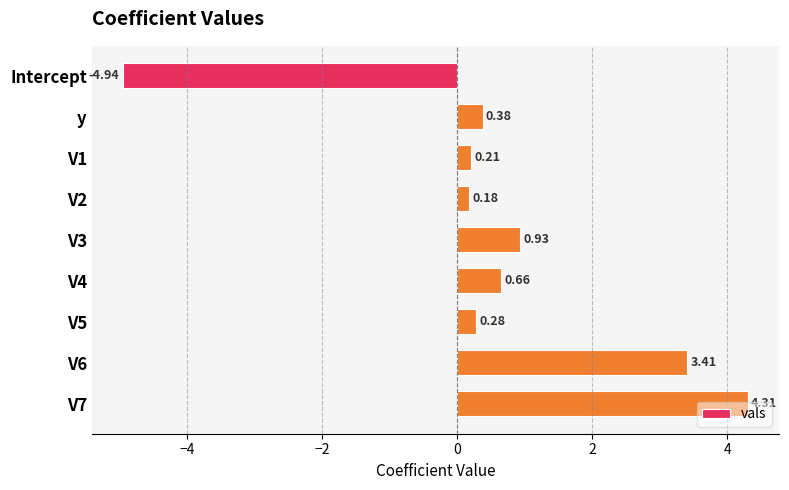

Count the number of values greater than 0.

8